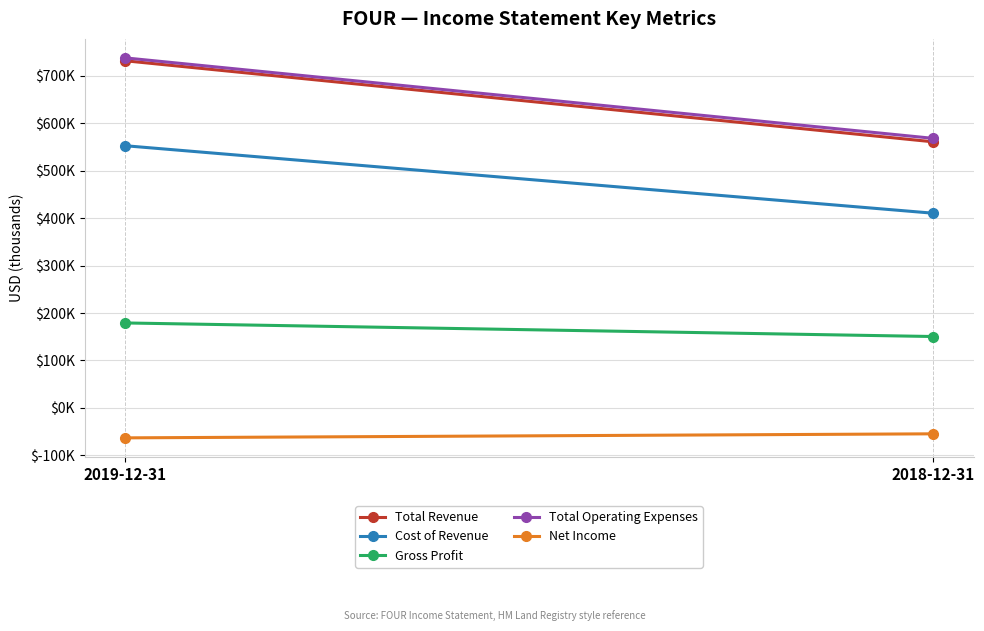

Reading left to right, transcribe all the data shown in this chart.

Total Revenue: 2019-12-31=731400	2018-12-31=560600
Cost of Revenue: 2019-12-31=552400	2018-12-31=410200
Gross Profit: 2019-12-31=179000	2018-12-31=150400
Total Operating Expenses: 2019-12-31=737500	2018-12-31=567900
Net Income: 2019-12-31=-63100	2018-12-31=-54600